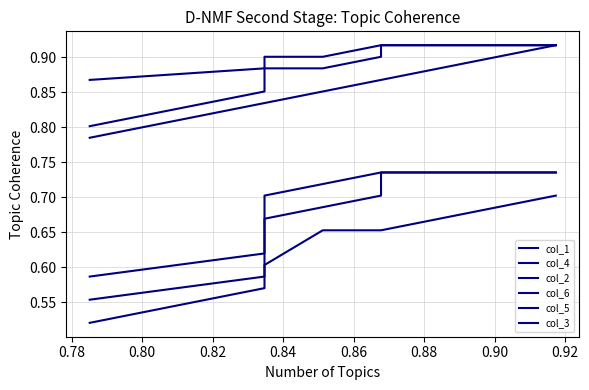

Count the number of data series in this chart.

6